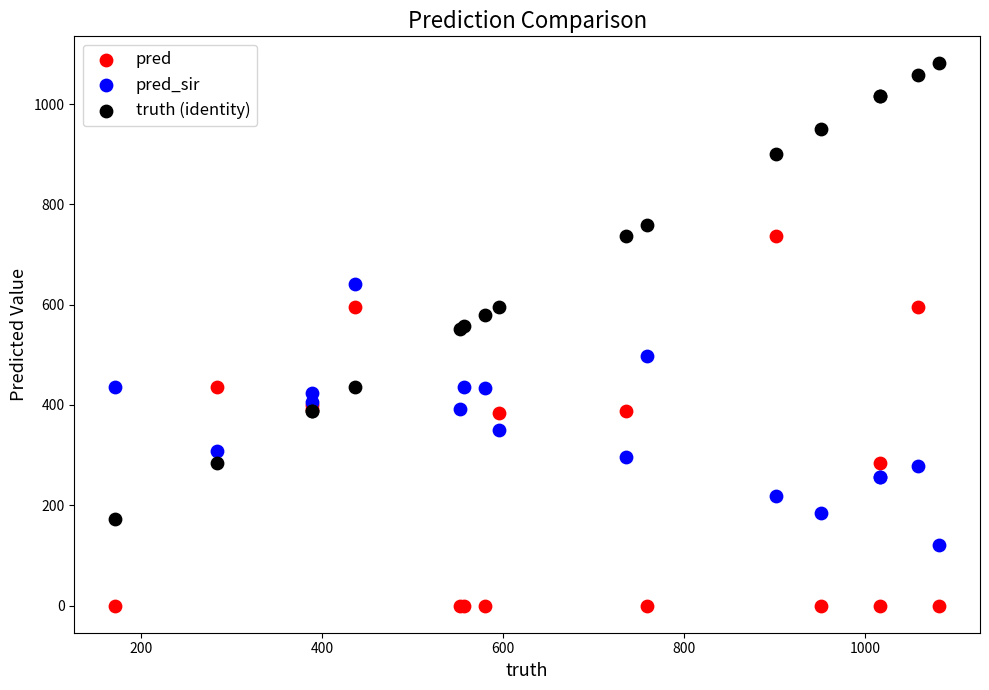

Which series reaches the minimum Y coordinate?

pred